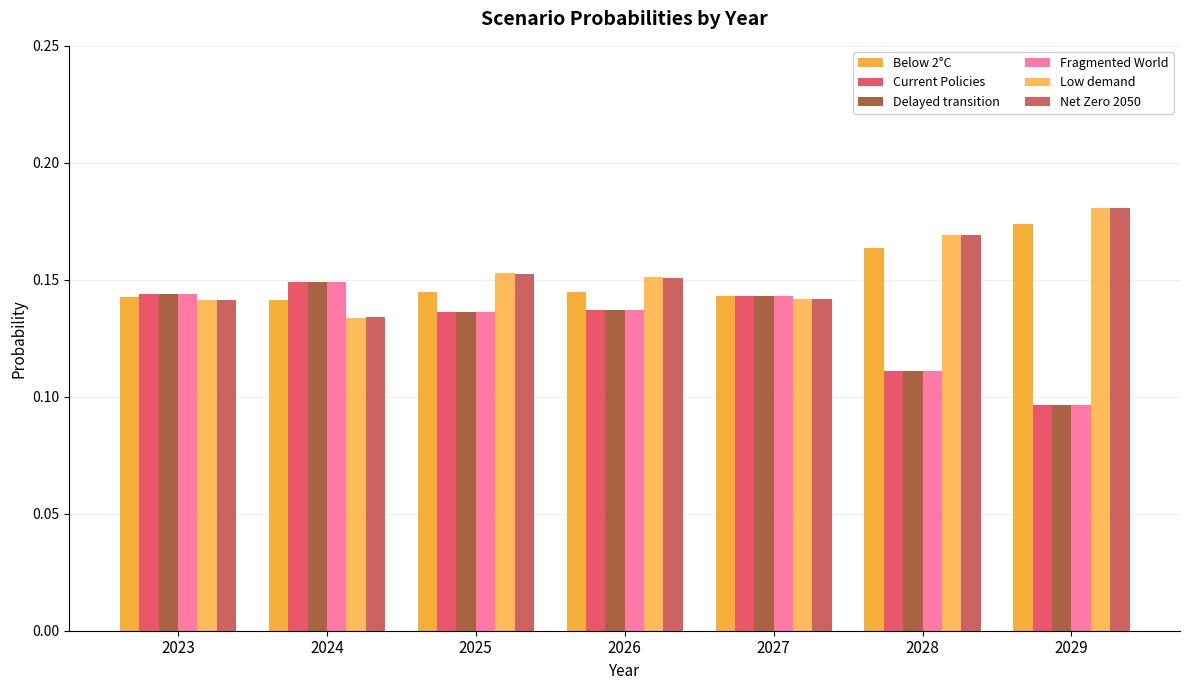

How many Delayed transition values are between 0 and 1?

7